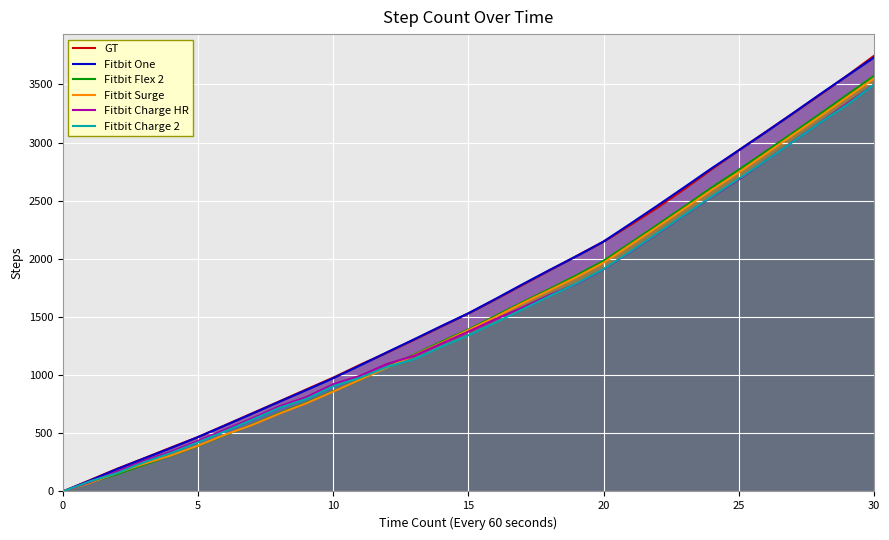

Reading left to right, what are all the values shown in this chart?

GT: 0	97	195	285	378	468	570	672	774	877	979	1090	1195	1306	1419	1531	1652	1777	1901	2025	2148	2293	2442	2603	2771	2934	3092	3250	3410	3574	3745
Fitbit One: 0	94	192	284	374	468	568	669	771	872	974	1085	1198	1309	1422	1532	1655	1781	1904	2023	2149	2303	2459	2618	2779	2933	3090	3251	3414	3573	3731
Fitbit Flex 2: 0	78	149	230	309	392	486	575	674	763	863	961	1071	1178	1288	1393	1510	1627	1741	1859	1984	2137	2294	2452	2613	2766	2924	3083	3245	3409	3572
Fitbit Surge: 0	75	159	238	310	394	488	572	669	758	859	962	1067	1172	1278	1387	1500	1619	1730	1844	1967	2122	2277	2435	2593	2744	2904	3066	3225	3389	3551
Fitbit Charge HR: 0	82	171	263	342	435	531	628	732	811	922	995	1097	1167	1271	1374	1481	1581	1689	1785	1910	2061	2218	2377	2532	2682	2845	3008	3171	3334	3497
Fitbit Charge 2: 0	87	158	251	331	423	518	617	719	795	905	979	1072	1138	1245	1343	1453	1566	1680	1788	1912	2064	2221	2379	2535	2688	2845	3006	3170	3324	3497